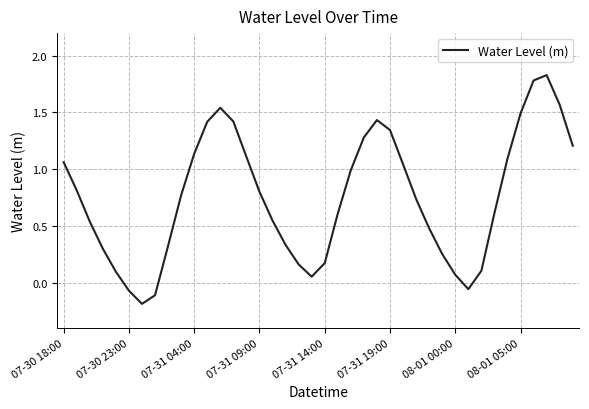

Reading left to right, what are all the values shown in this chart?

1.1	0.8	0.5	0.3	0.1	-0.1	-0.2	-0.1	0.3	0.8	1.1	1.4	1.5	1.4	1.1	0.8	0.5	0.3	0.2	0.1	0.2	0.6	1.0	1.3	1.4	1.3	1.0	0.7	0.5	0.3	0.1	-0.1	0.1	0.6	1.1	1.5	1.8	1.8	1.6	1.2